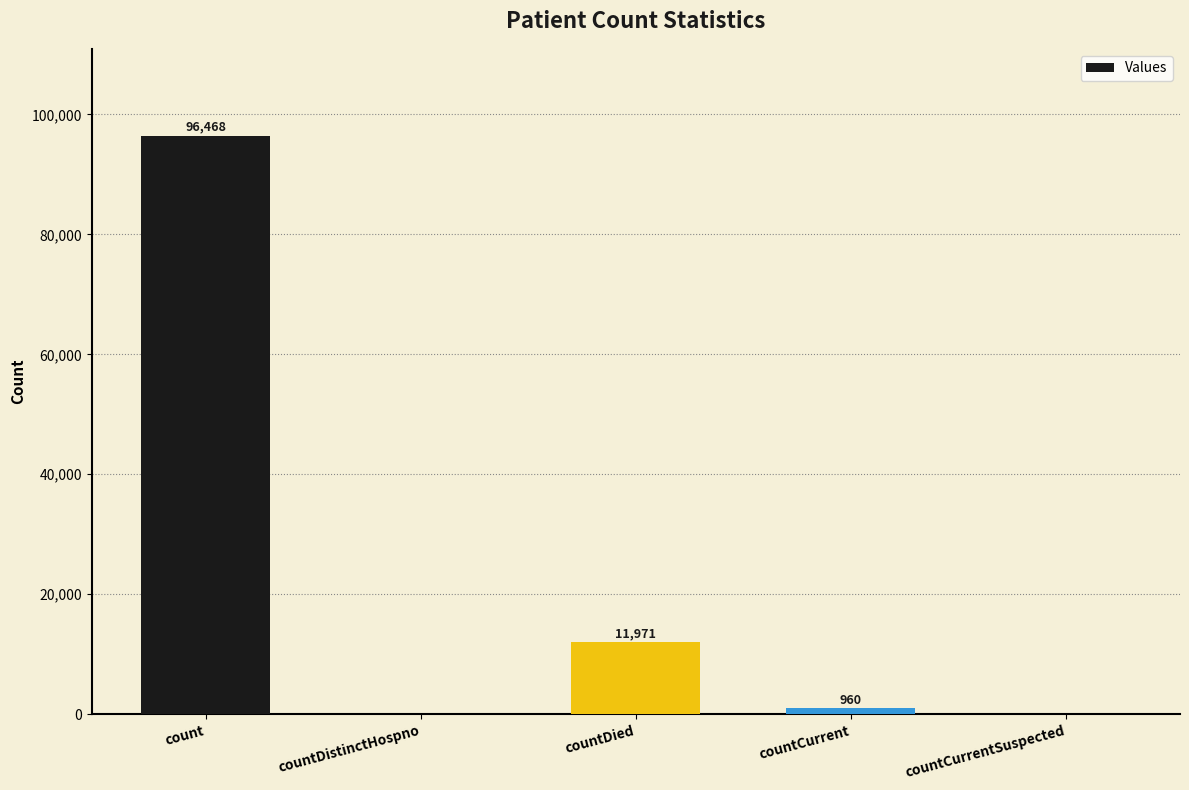

What is the sum of the values at countDied and countCurrent?

12931